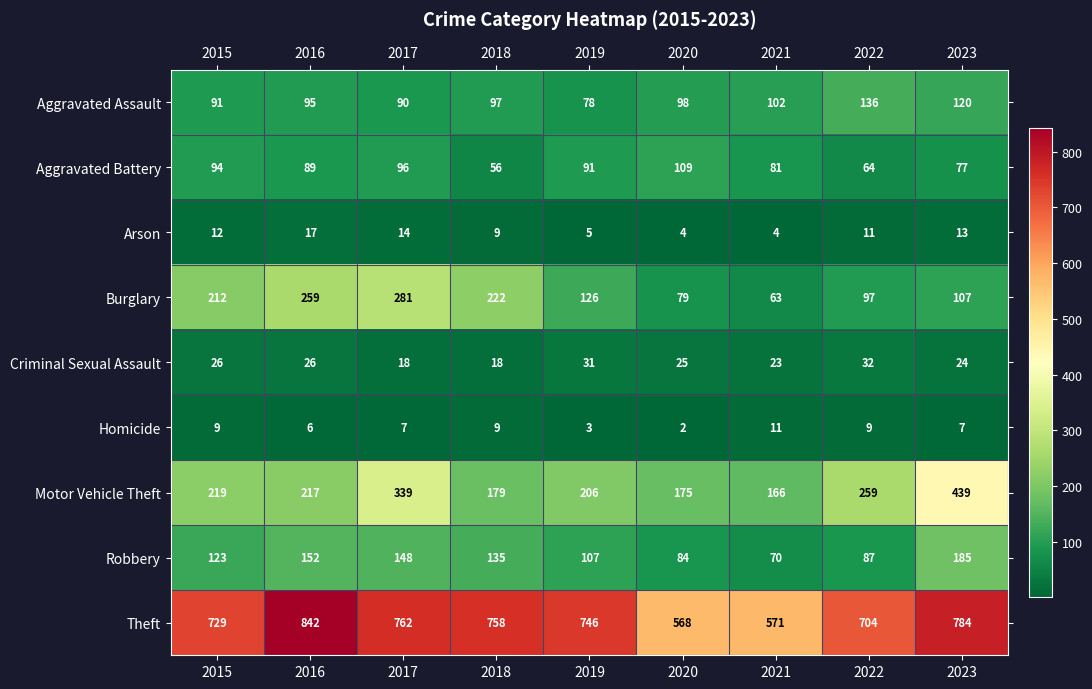

At how many categories does at least one series exceed 616?

7